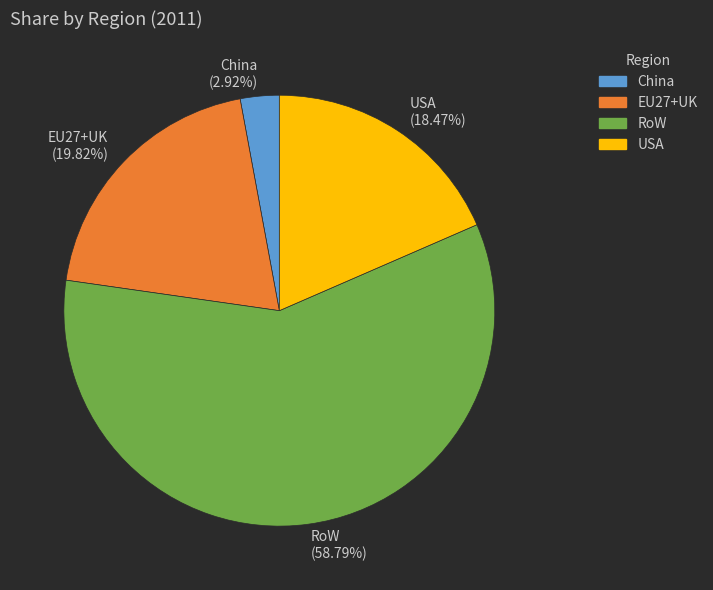

Which category has the smallest portion of the pie?

China (2.92%)